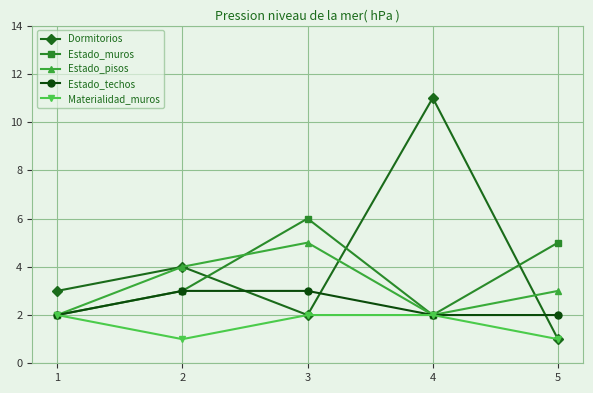

Which series has the largest total across all categories?

Dormitorios